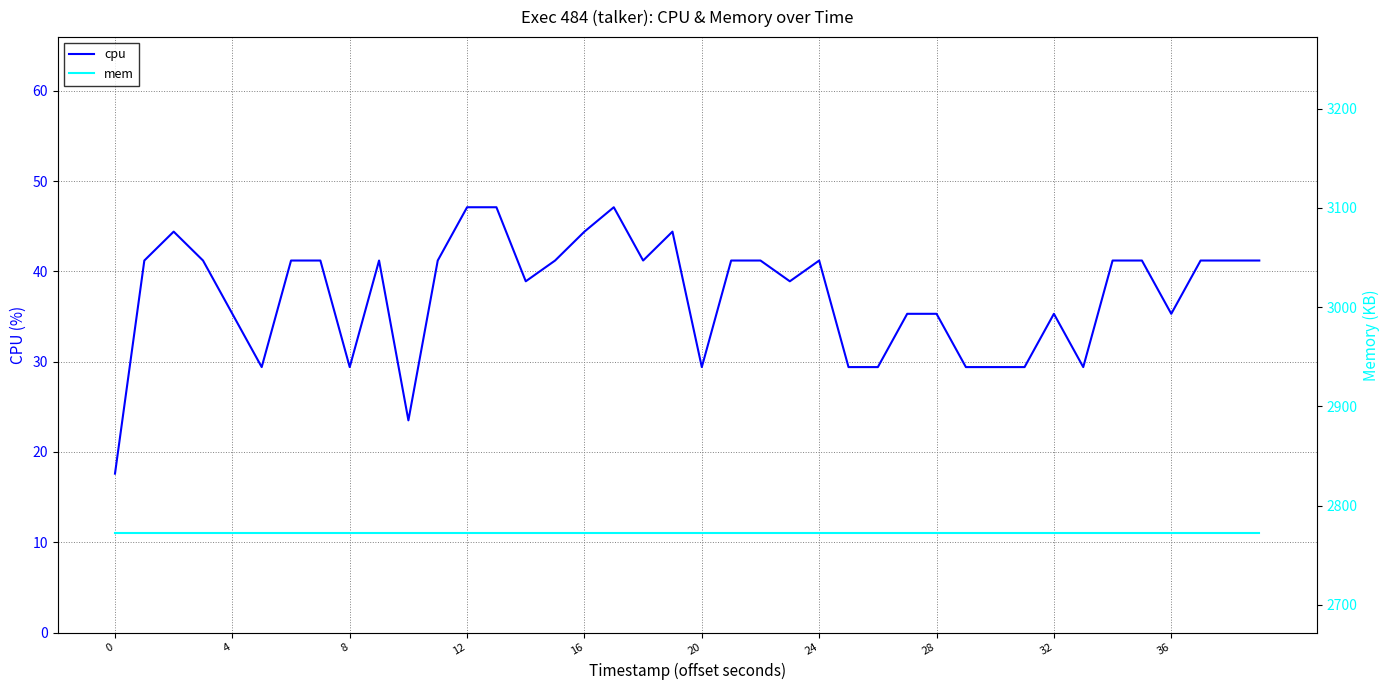

What is the label of the 22nd point from the right?

18